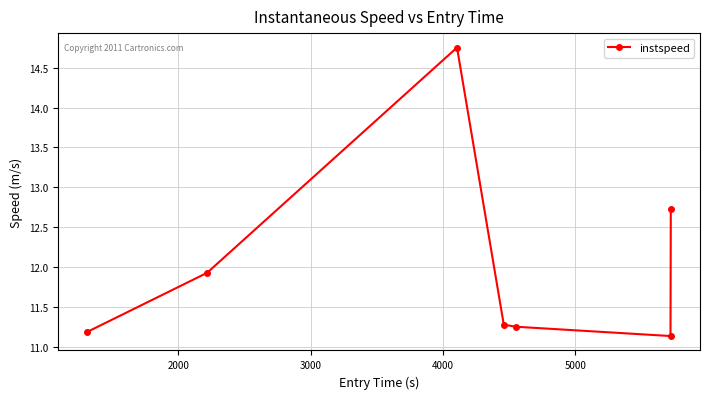

What is the smallest value displayed?

11.1